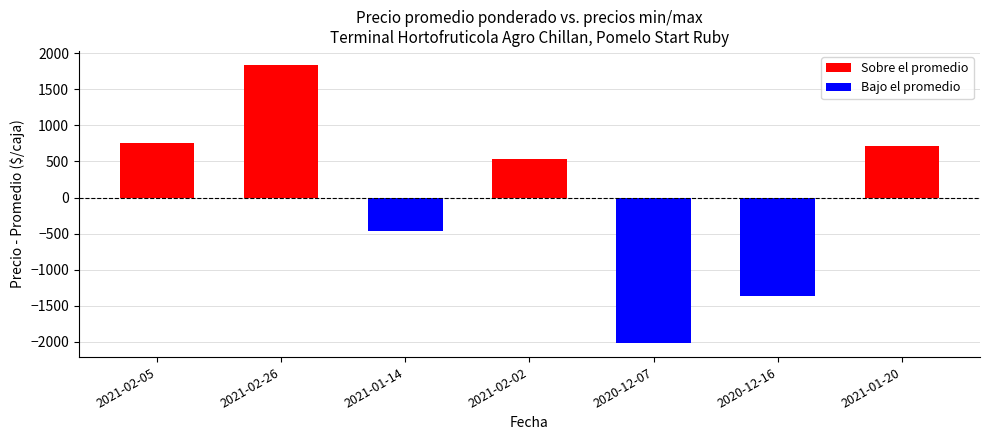

At which category is the sum across all series the highest?

2021-02-26